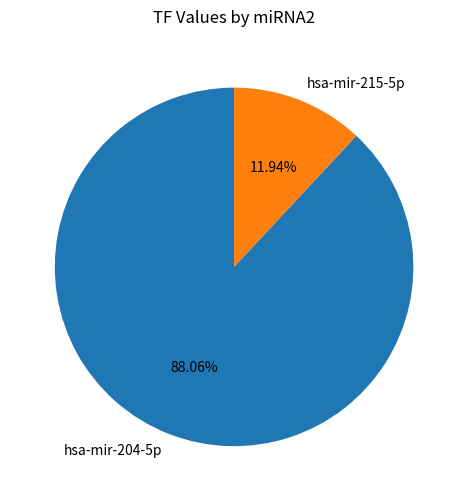

To the nearest percent, what is the difference between the hsa-mir-204-5p and hsa-mir-215-5p slice percentages?

76%